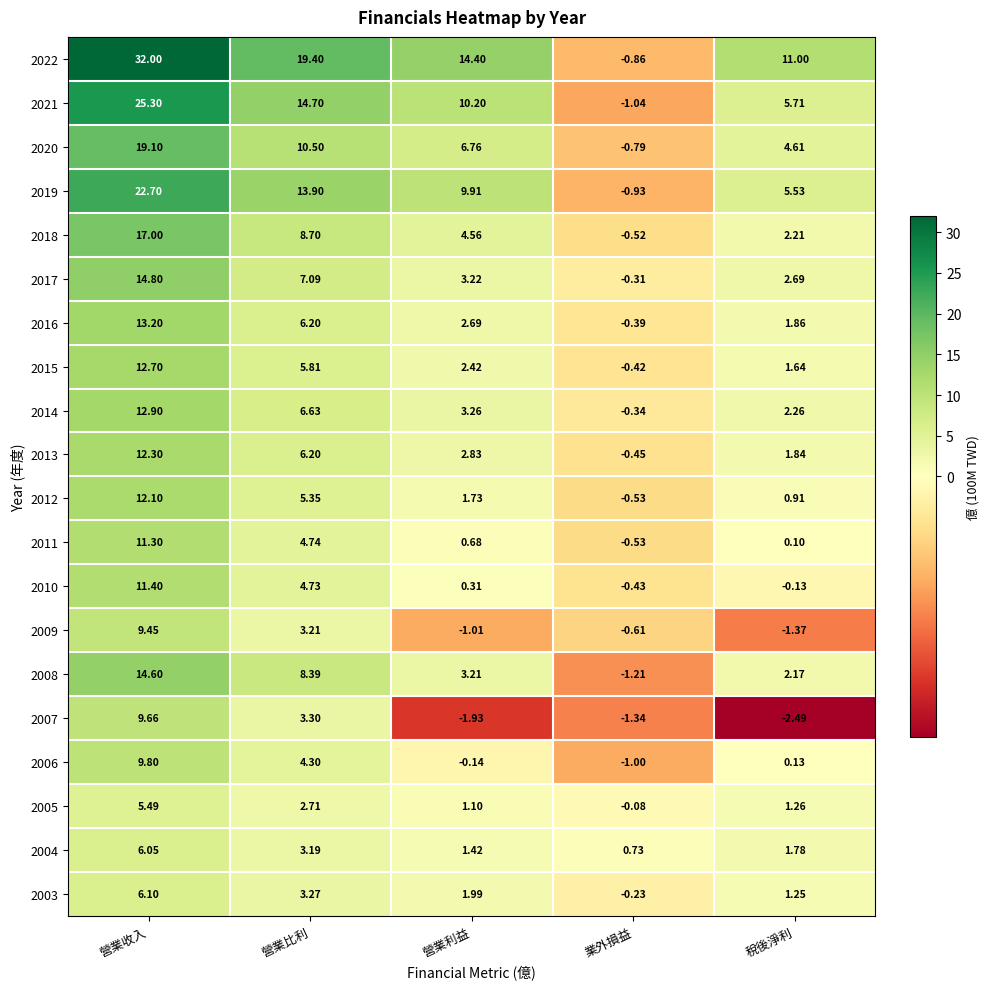

Rank the categories by 2020 value from highest to lowest.

營業收入, 營業比利, 營業利益, 稅後淨利, 業外損益